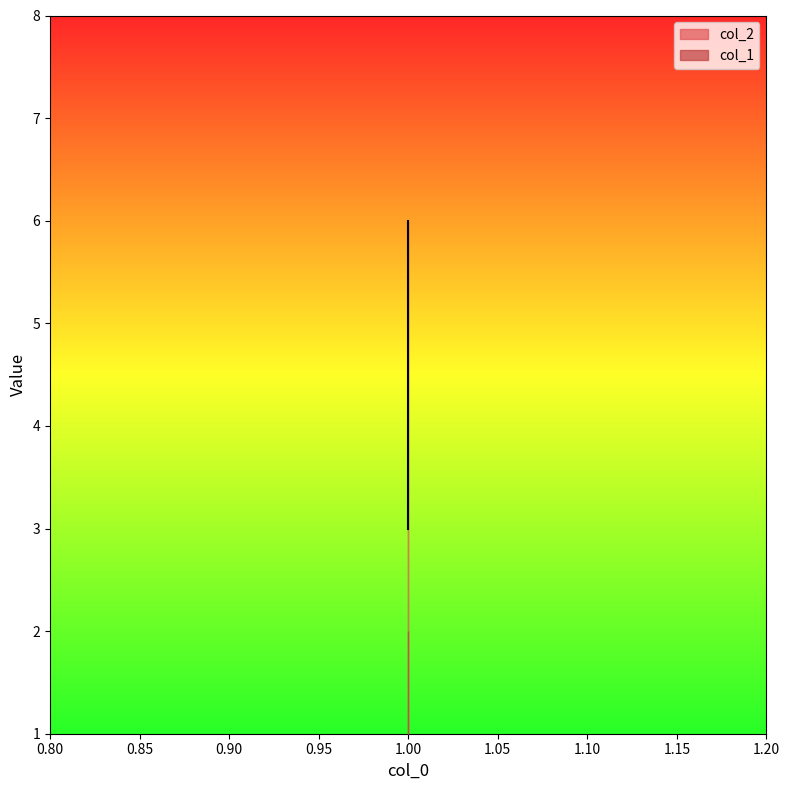

Does the chart display data point markers on the line(s)?

No